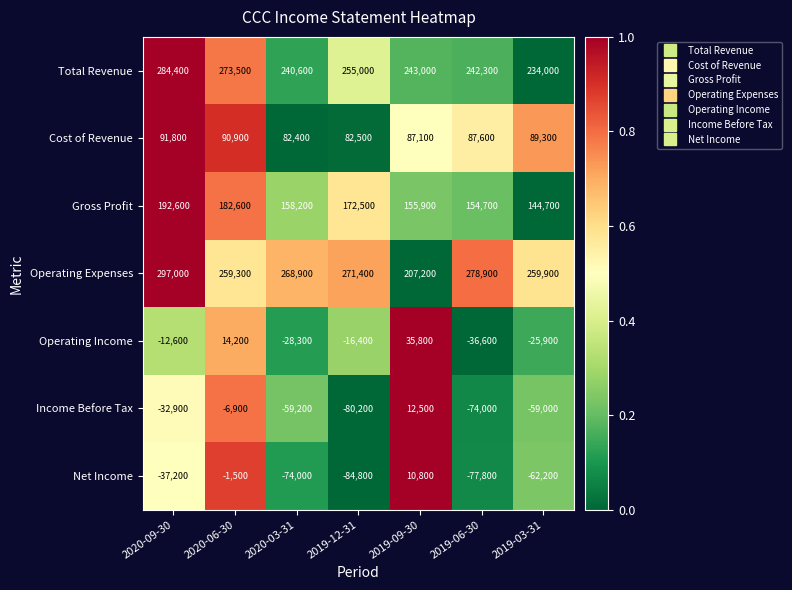

What is the total value across all series at 2019-12-31?

600000